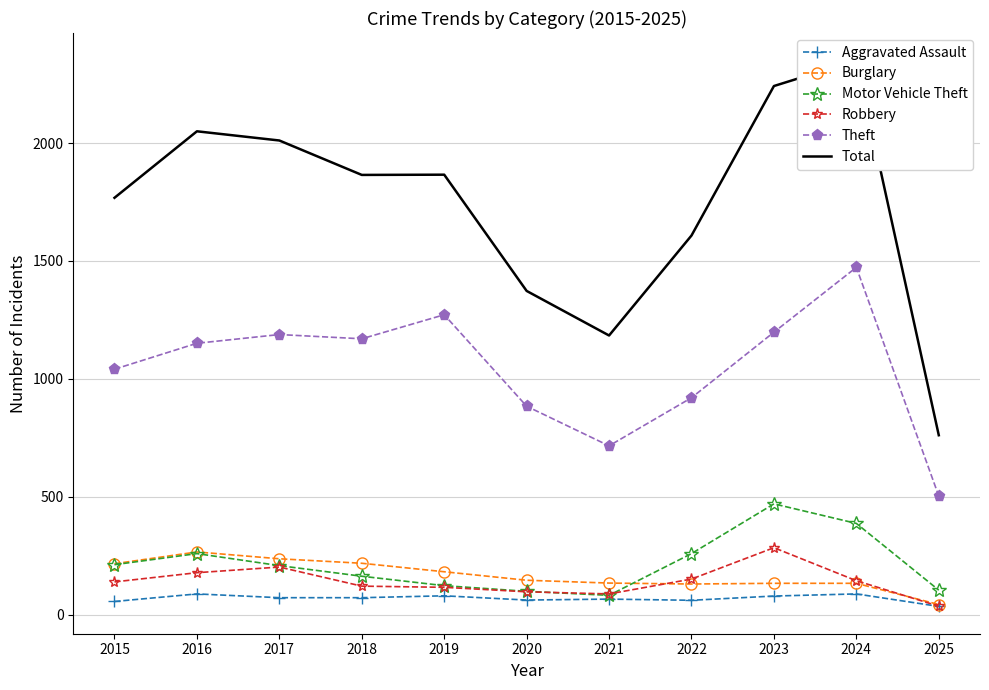

True or false: Total and Aggravated Assault intersect in this chart.

False